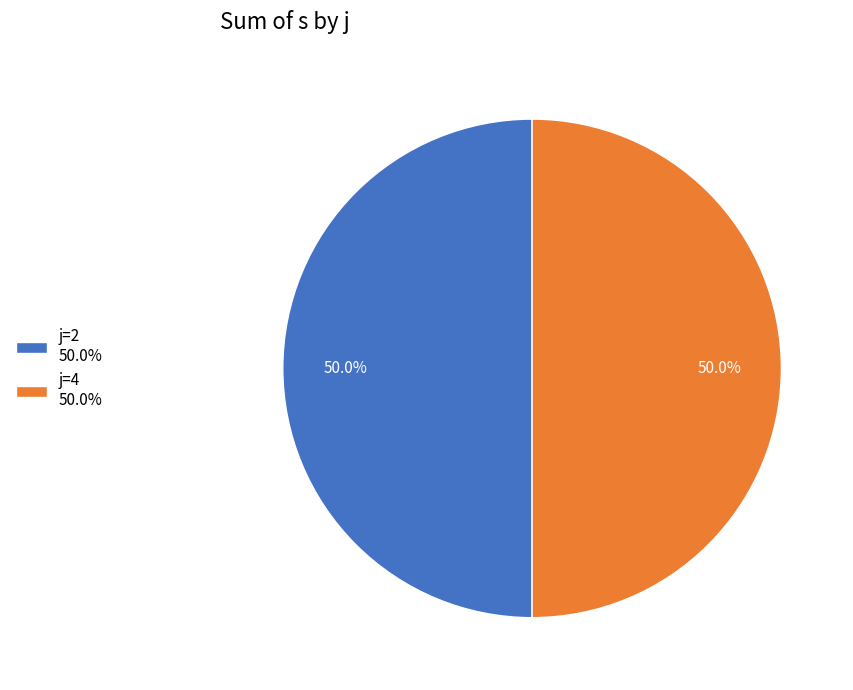

Approximately how many times larger is the value at j=4 50.0% compared to j=2 50.0%?

1.0